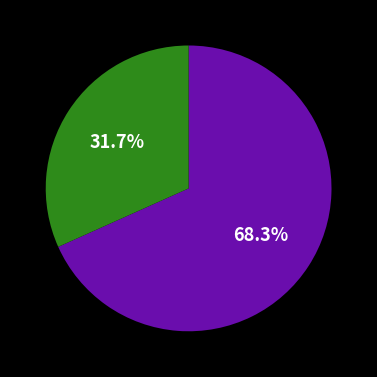

Does any single category account for the majority?

Yes